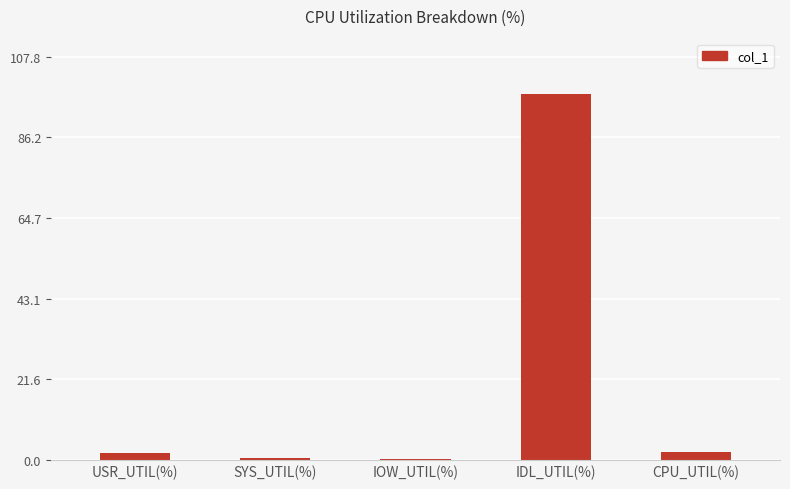

Is it true that the value at IDL_UTIL(%) is 64.7?

False